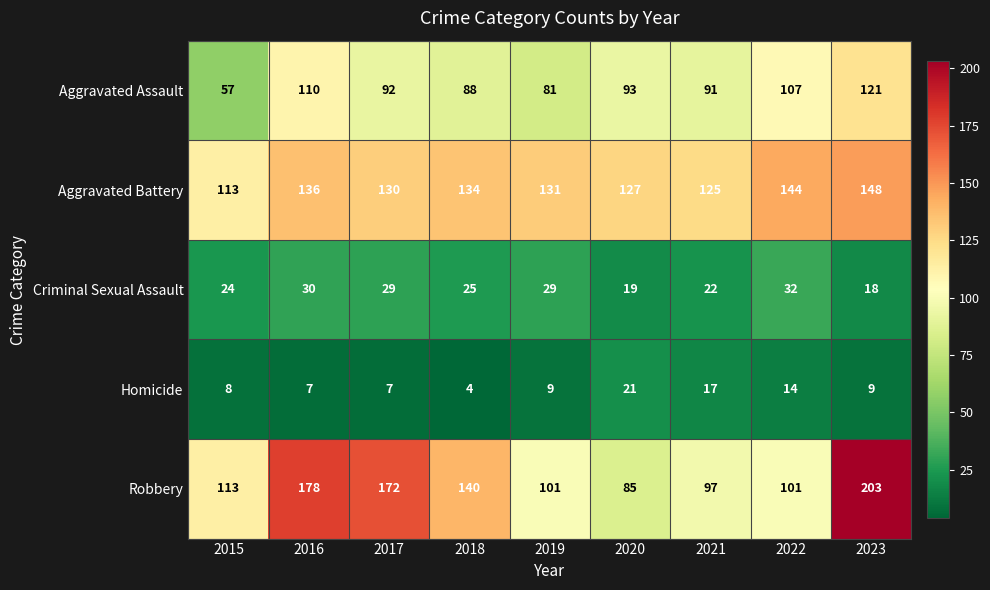

How many series are shown in this chart?

5